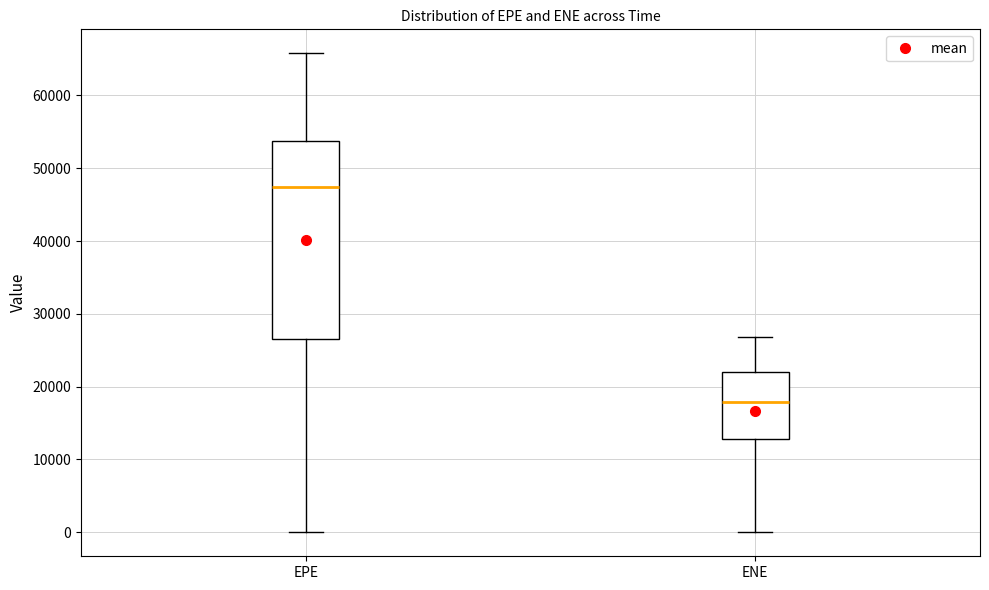

Reading left to right, transcribe this box plot: for each box, give where its median line is, the range the box spans, and where its two whiskers end, as read against the y-axis. The values are not printed on the chart, so give them approximately, as read against the axis.

EPE: median 47000, box 27000 to 54000, whiskers 0 to 66000
ENE: median 18000, box 13000 to 22000, whiskers 0 to 27000